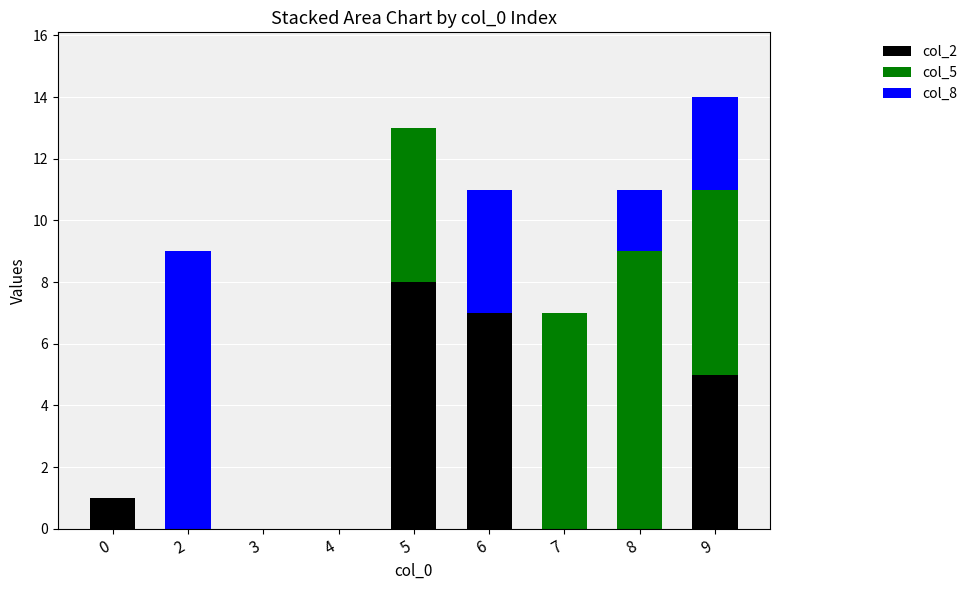

Are the bars grouped side by side (vs. stacked)?

No